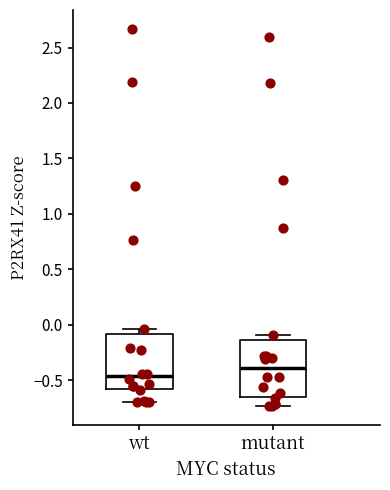

Which box has the lowest median line?

wt